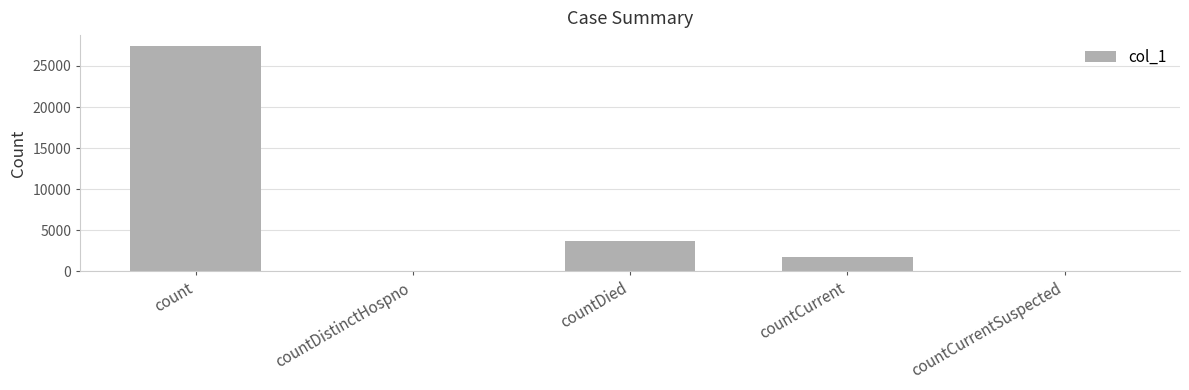

Reading right to left, list all the values displayed in this chart.

countCurrentSuspected=0	countCurrent=1746	countDied=3683	countDistinctHospno=0	count=27389